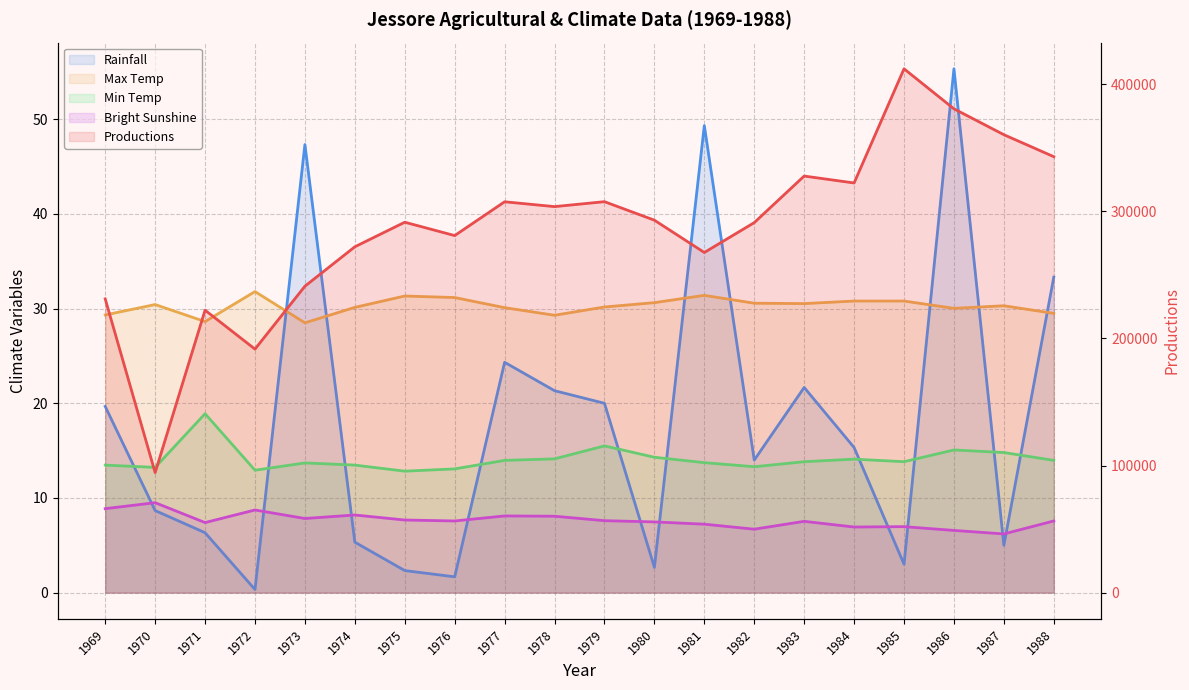

True or false: Max Temp and Bright Sunshine cross at least once.

False